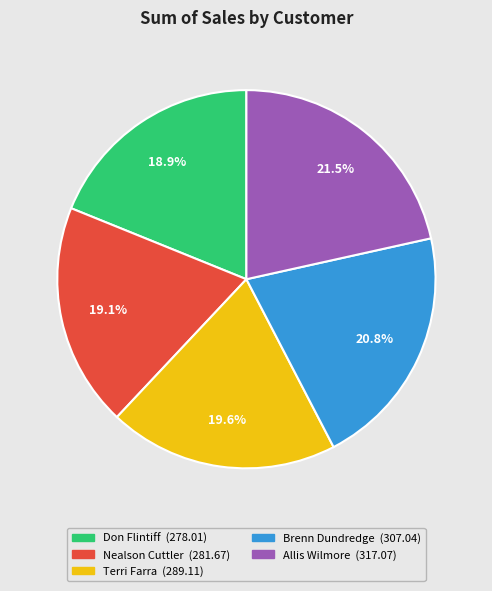

To the nearest percent, what is the difference between the largest and smallest slice percentages?

3%